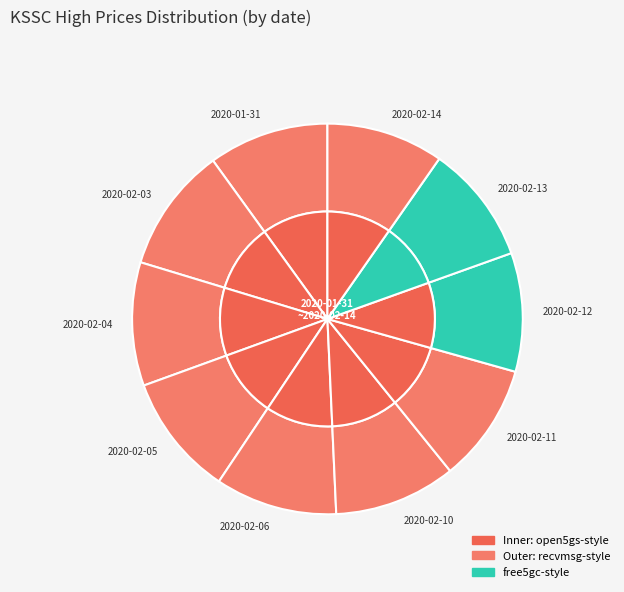

Which category has the biggest portion of the pie?

2020-02-03